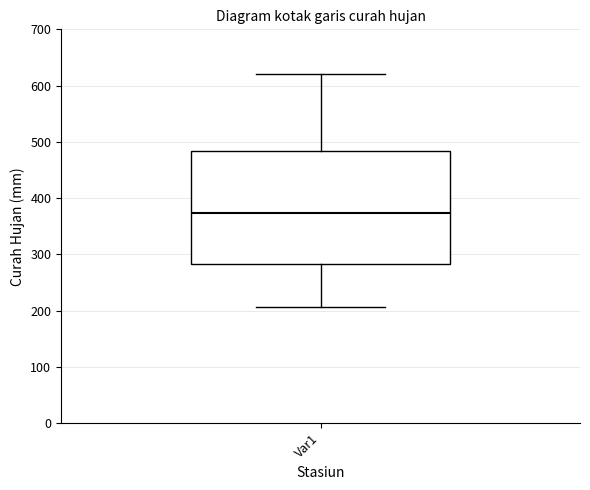

Where does the upper whisker of the box for Var1 end on the y-axis? The values are not printed on the chart, so give them approximately, as read against the axis.

620